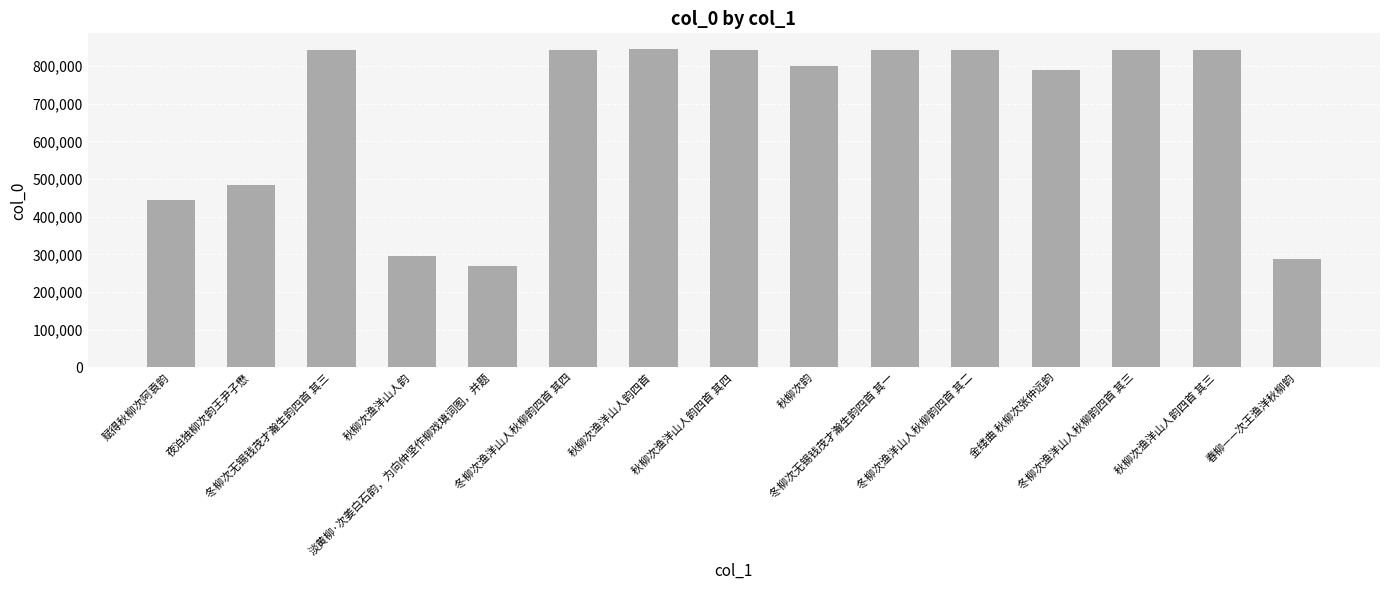

Between 金缕曲 秋柳次张仲远韵 and 秋柳次韵, which is larger?

秋柳次韵